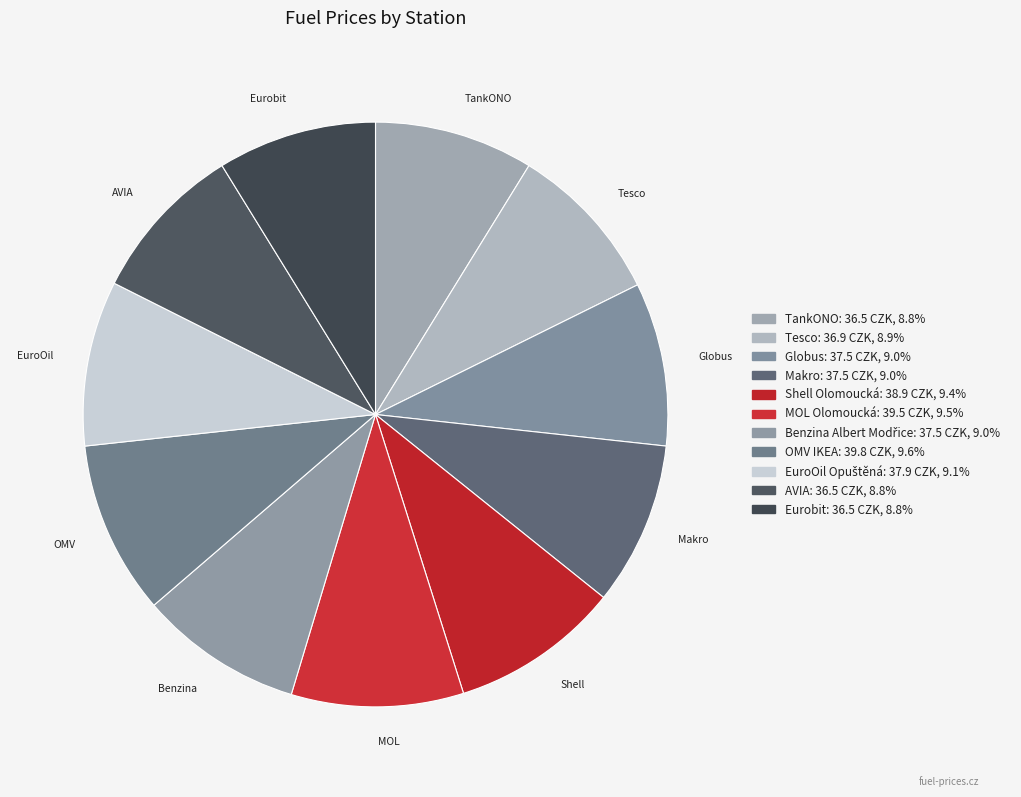

Which category has the biggest portion of the pie?

OMV IKEA